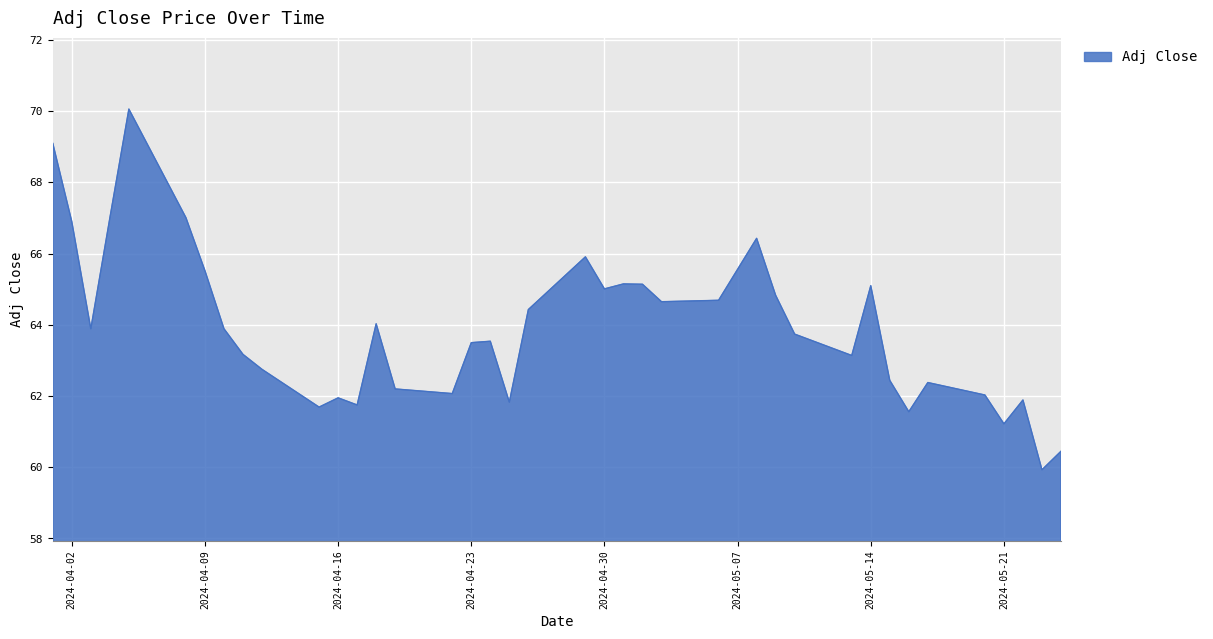

What is the minimum value shown in the chart?

59.9